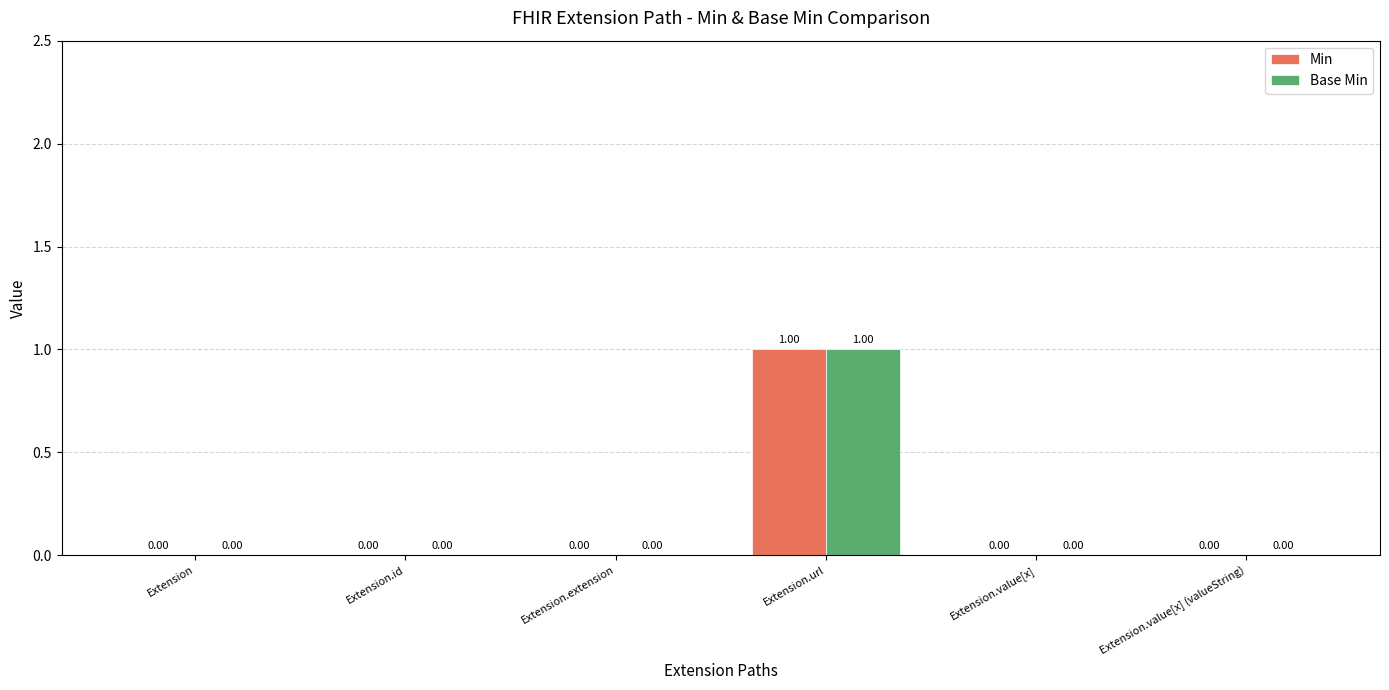

How many data points does each series have?

6